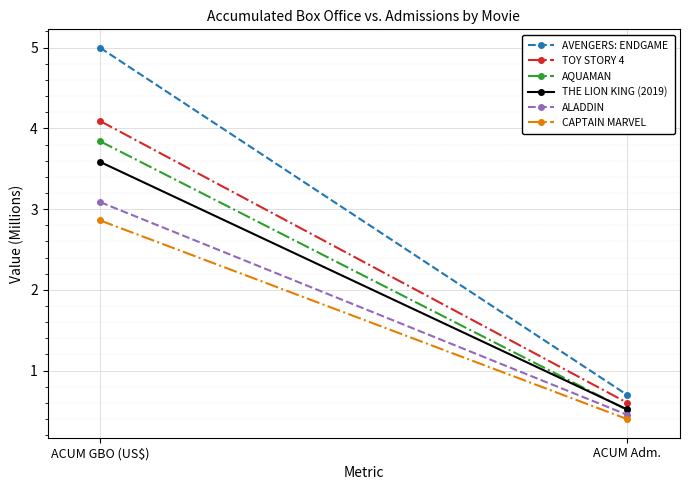

What is the total value across all series at ACUM Adm.?

3.2